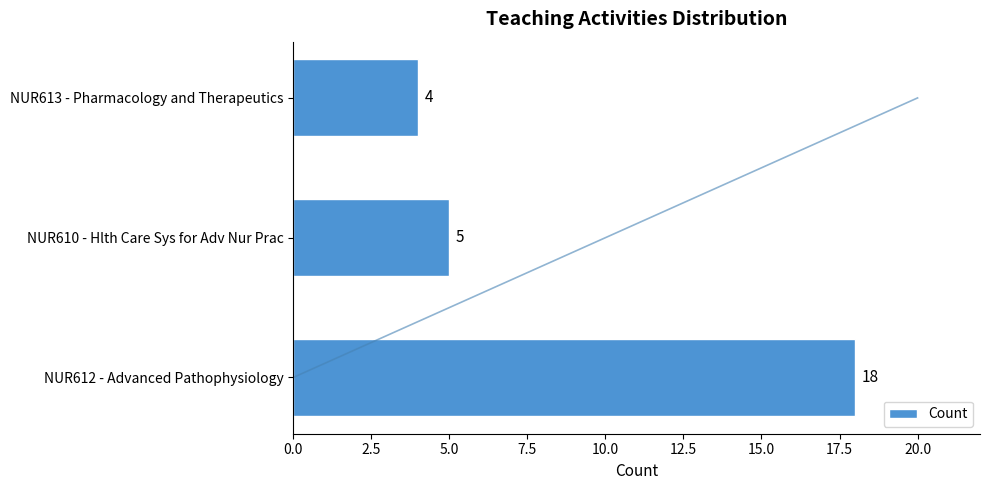

What is the sum of all Count values?

27